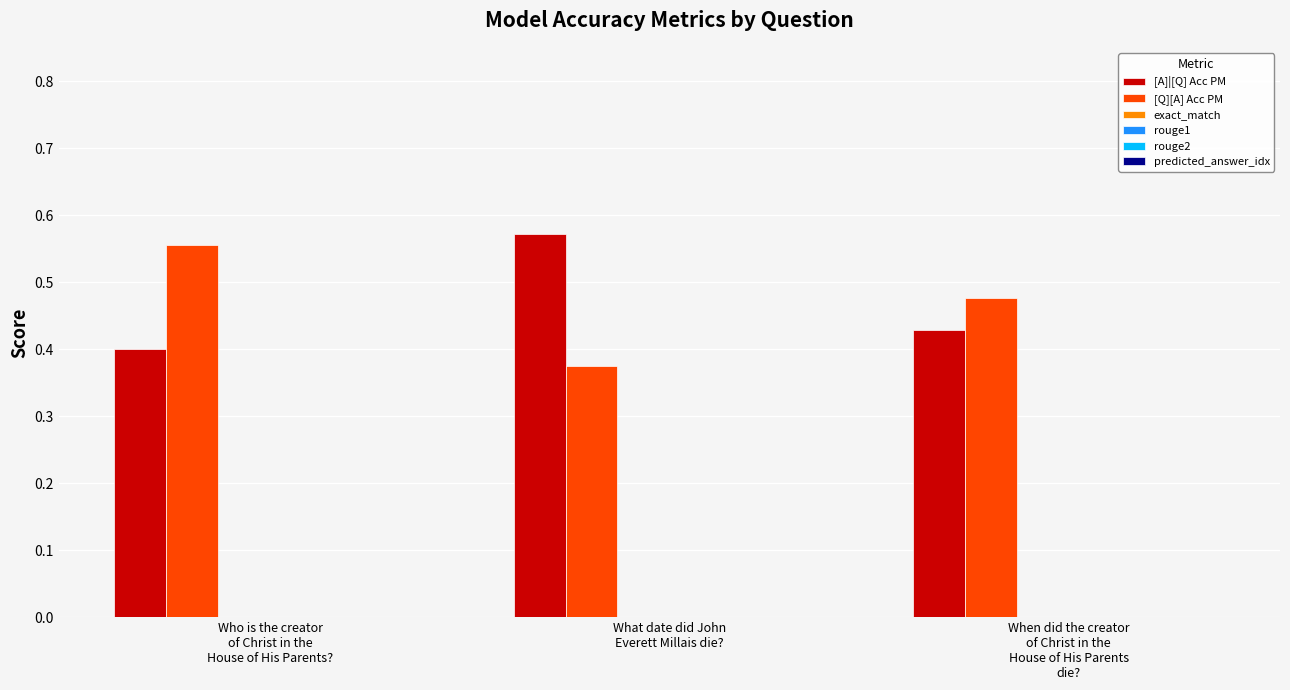

At how many categories does at least one series exceed 0?

3